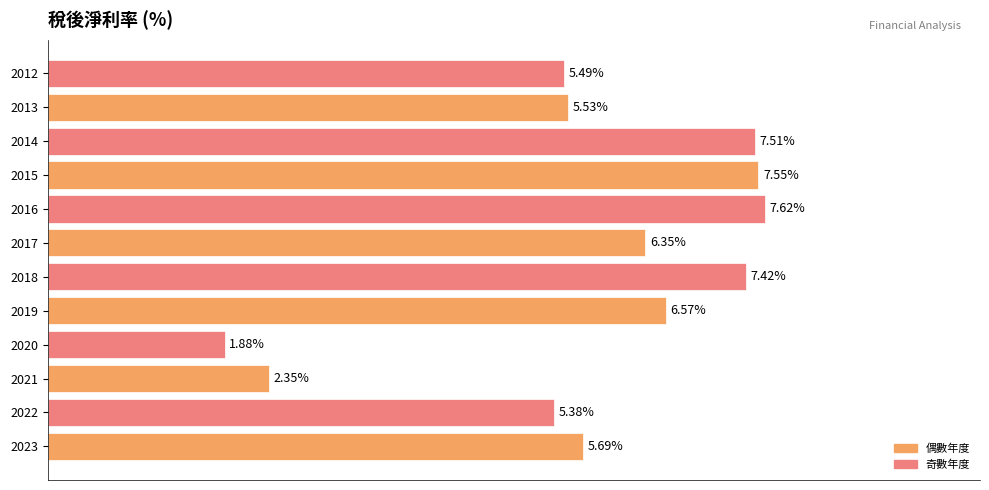

Rank the categories by value from lowest to highest.

2020, 2021, 2022, 2012, 2013, 2023, 2017, 2019, 2018, 2014, 2015, 2016